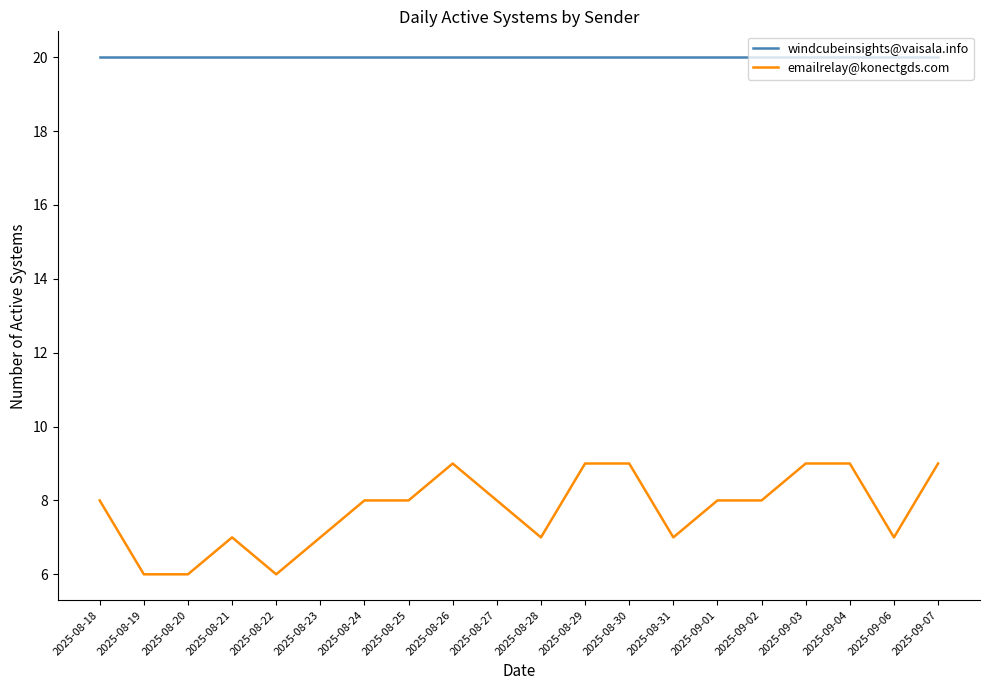

At which category does emailrelay@konectgds.com reach its first local peak?

2025-08-21